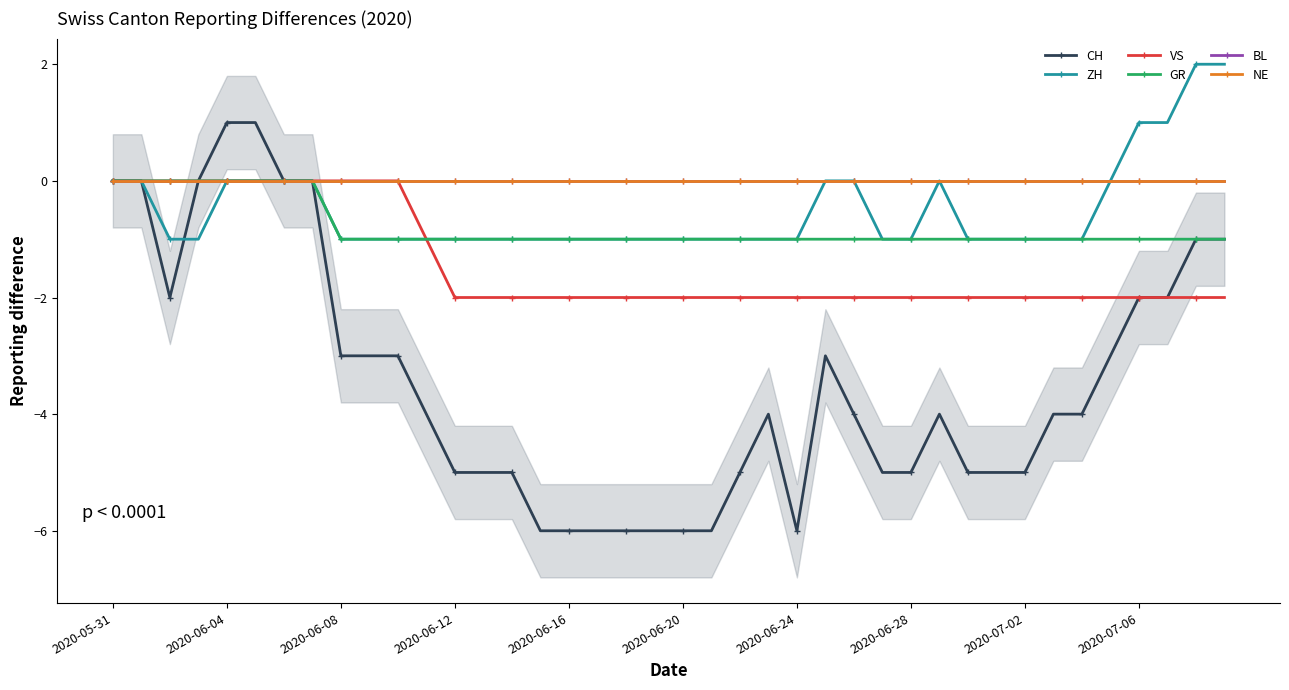

List the series in order of their peak value, highest first.

ZH, CH, VS, GR, BL, NE